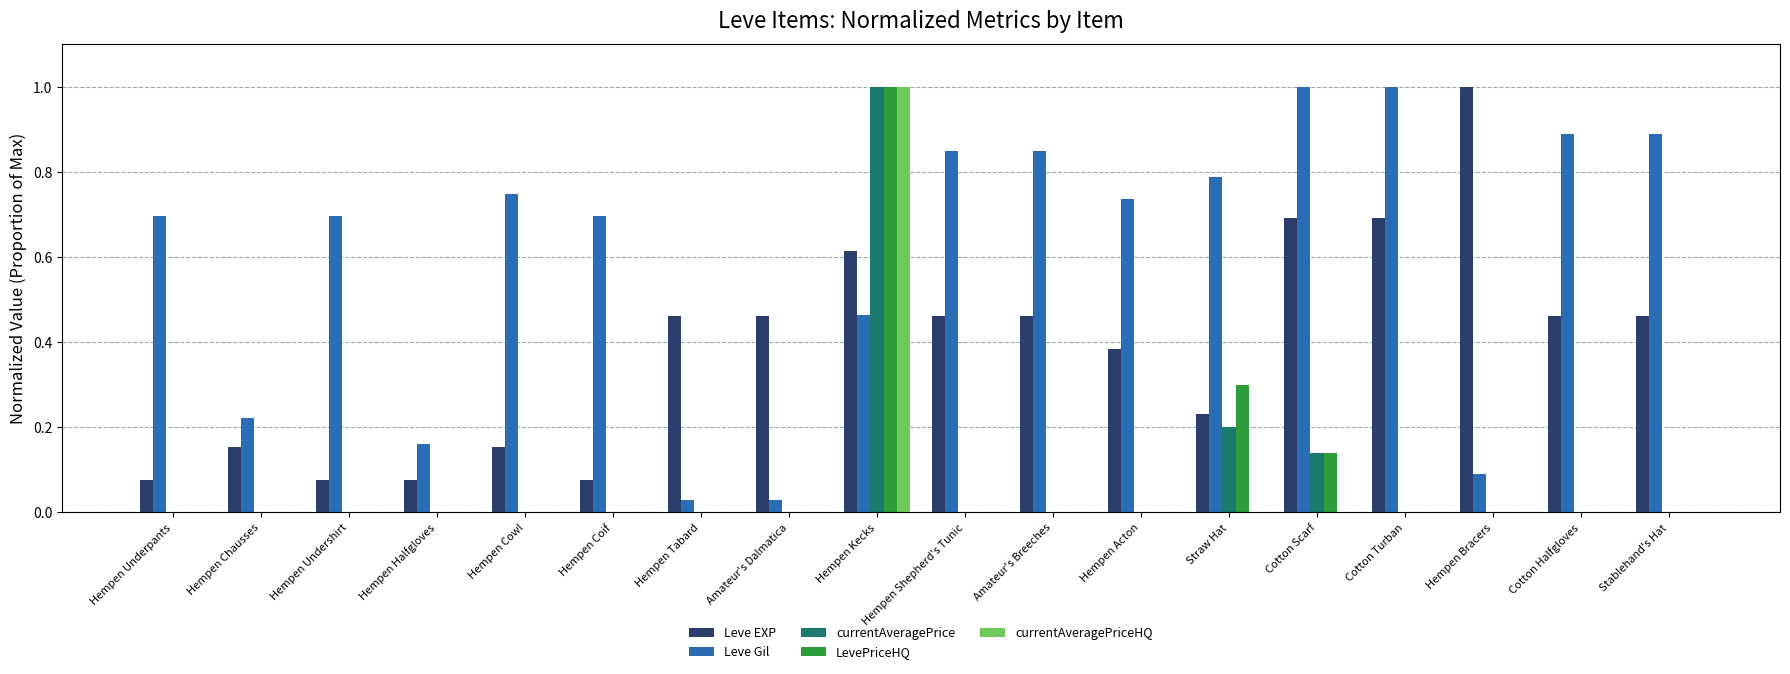

Is the value of Leve Gil at Hempen Underpants greater than the value of LevePriceHQ at Hempen Shepherd's Tunic?

Yes